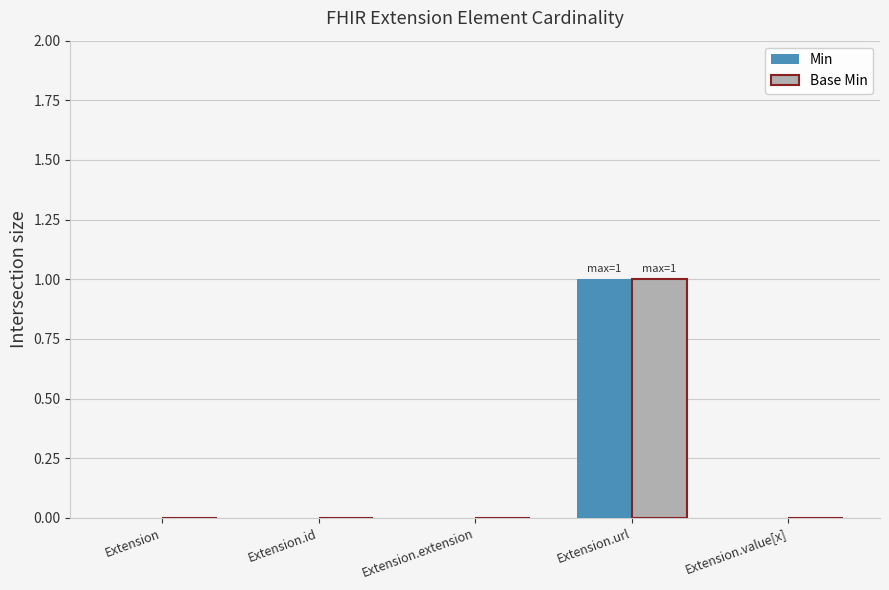

Reading left to right, transcribe all the data shown in this chart.

Min: 0	0	0	1	0
Base Min: 0	0	0	1	0